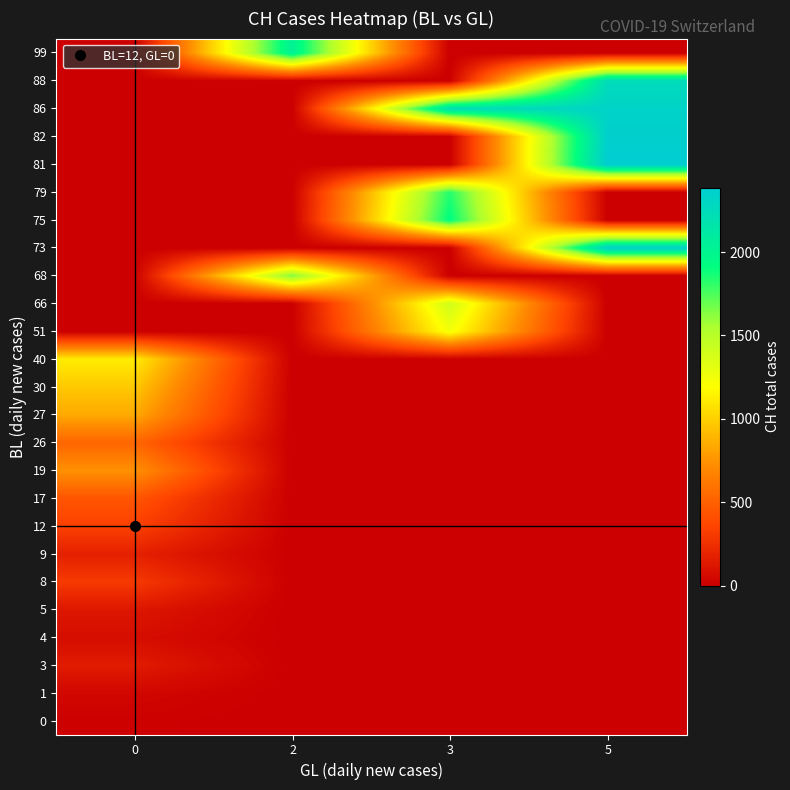

Reading left to right, extract all data points from this chart.

0: 0=13	2=0	3=0	5=0
1: 0=39	2=0	3=0	5=0
3: 0=145	2=0	3=0	5=0
4: 0=74	2=0	3=0	5=0
5: 0=123	2=0	3=0	5=0
8: 0=303	2=0	3=0	5=0
9: 0=174	2=0	3=0	5=0
12: 0=339	2=0	3=0	5=0
17: 0=443	2=0	3=0	5=0
19: 0=741	2=0	3=0	5=0
26: 0=526	2=0	3=0	5=0
27: 0=842	2=0	3=0	5=0
30: 0=971	2=0	3=0	5=0
40: 0=1120	2=0	3=0	5=0
51: 0=0	2=0	3=1241	5=0
66: 0=0	2=0	3=1404	5=0
68: 0=0	2=1654	3=0	5=0
73: 0=0	2=0	3=0	5=2349
75: 0=0	2=0	3=1924	5=0
79: 0=0	2=0	3=1834	5=0
81: 0=0	2=0	3=0	5=2387
82: 0=0	2=0	3=0	5=2363
86: 0=0	2=0	3=2222	5=2328
88: 0=0	2=0	3=0	5=2251
99: 0=0	2=2038	3=0	5=0